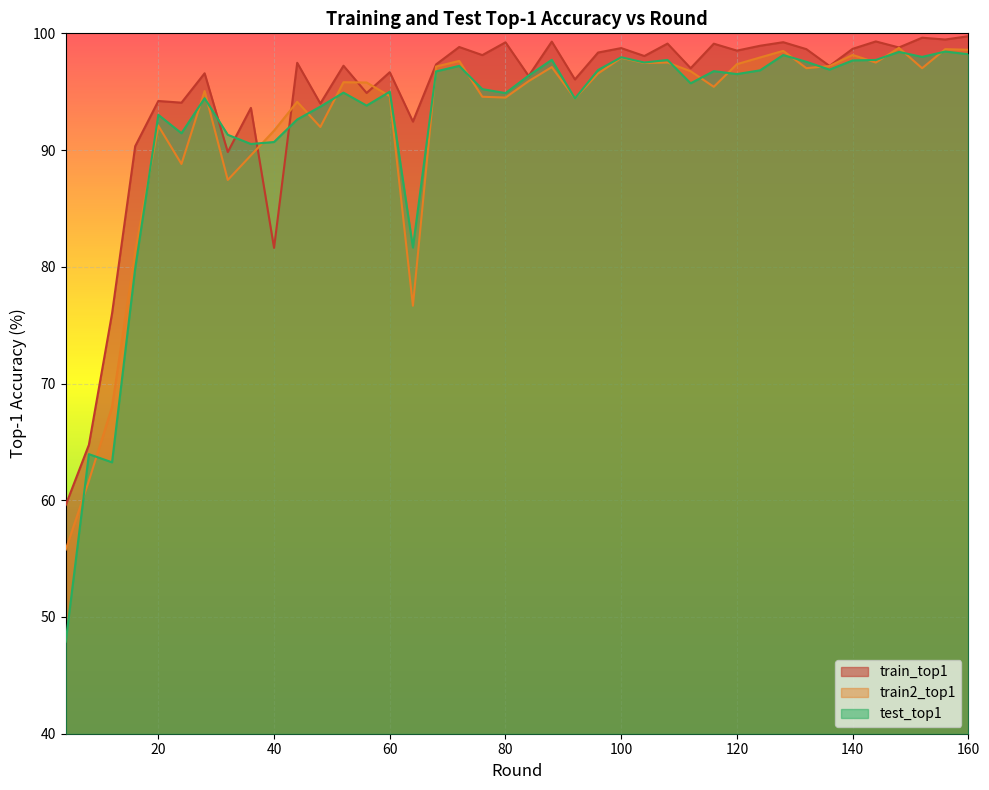

At how many categories does at least one series exceed 82?

37